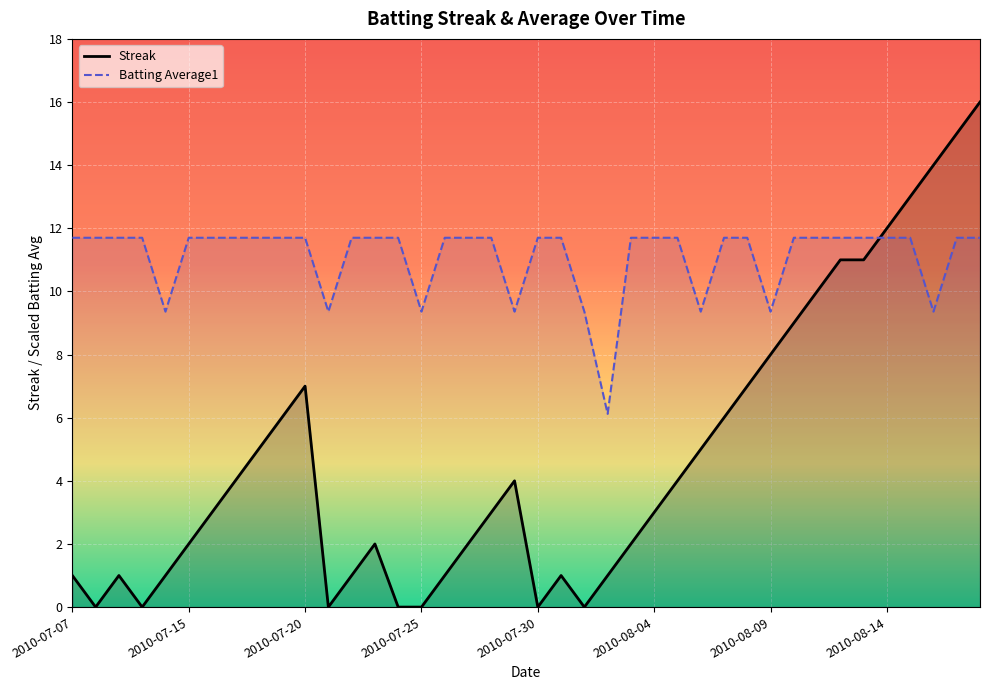

What is the maximum value for Streak?

16.0